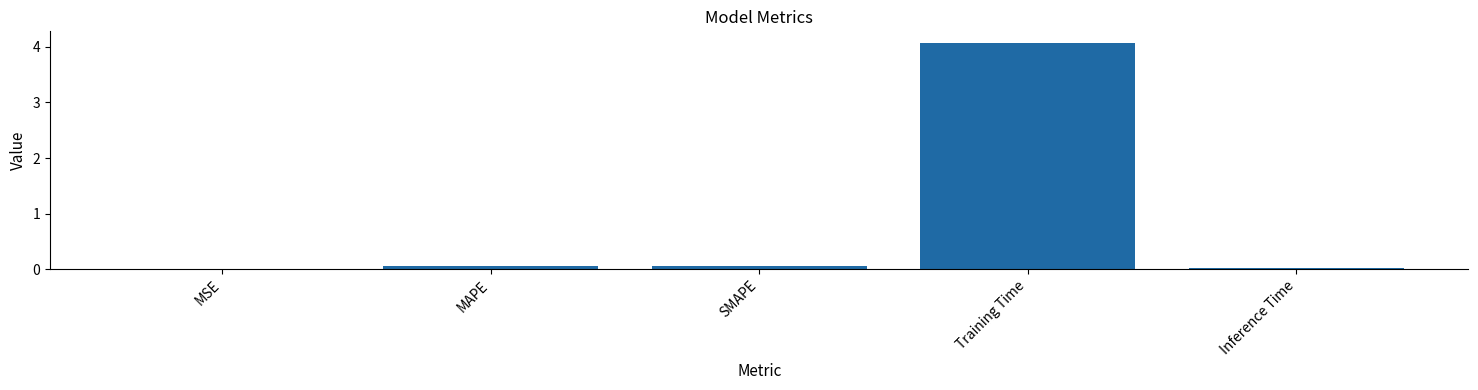

Read the value at Training Time.

4.1